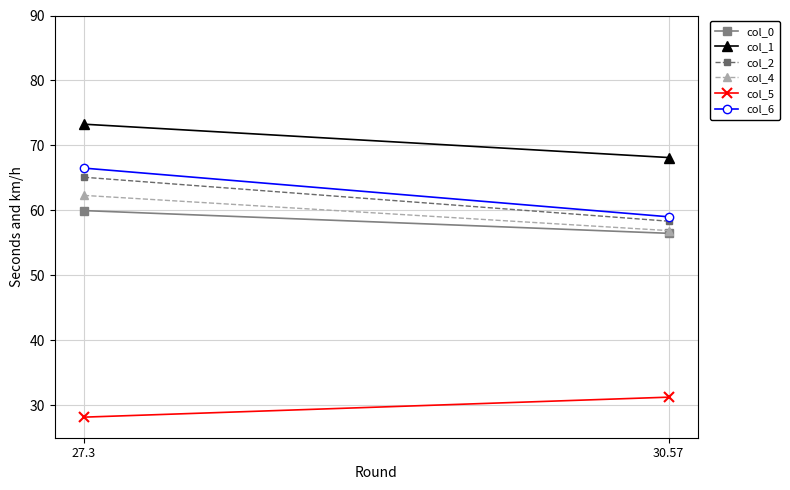

Rank the series by their maximum value, from highest to lowest.

col_1, col_6, col_2, col_4, col_0, col_5